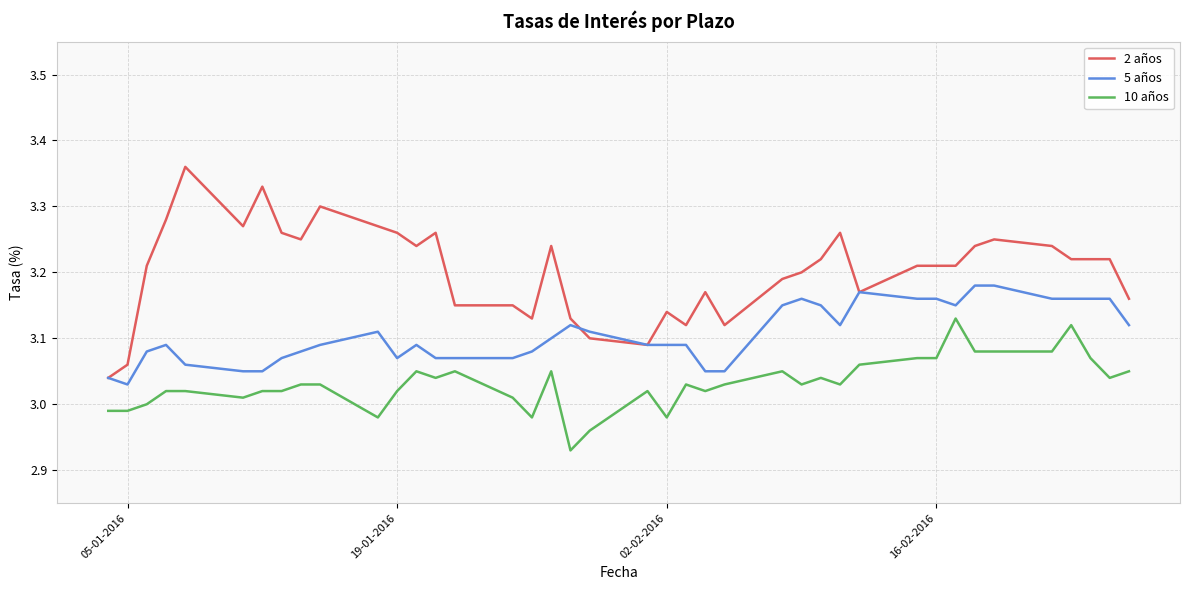

Which series has the largest range (max minus min)?

2 años